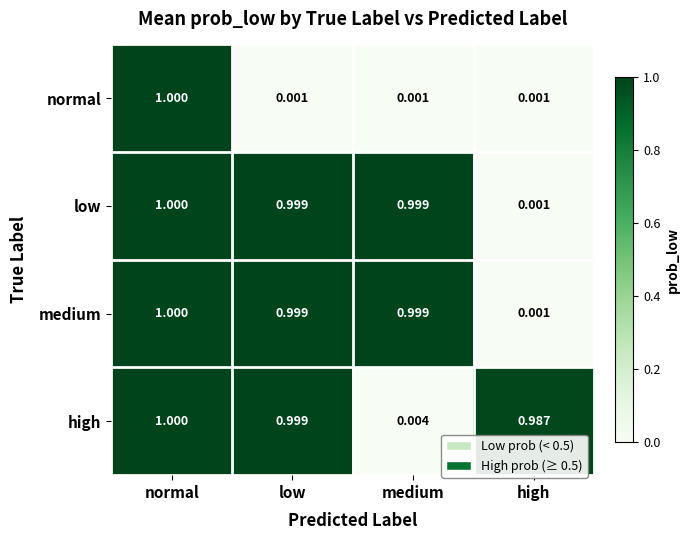

List the labels in order of high value, smallest first.

medium, high, low, normal